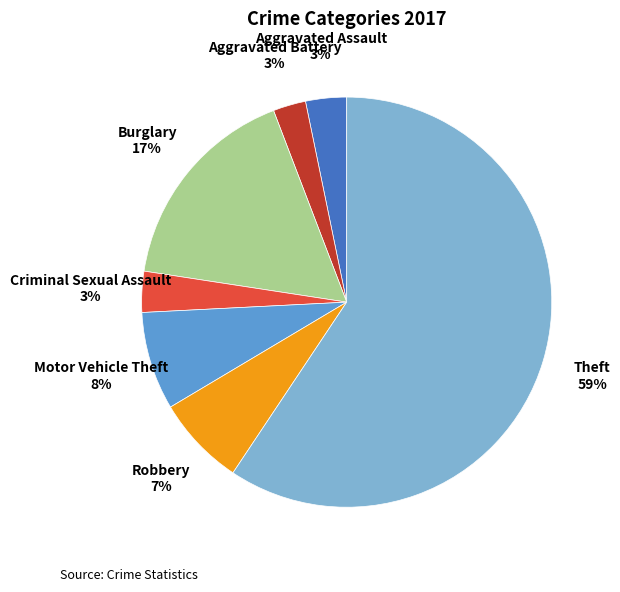

Is there a majority slice in this chart?

Yes